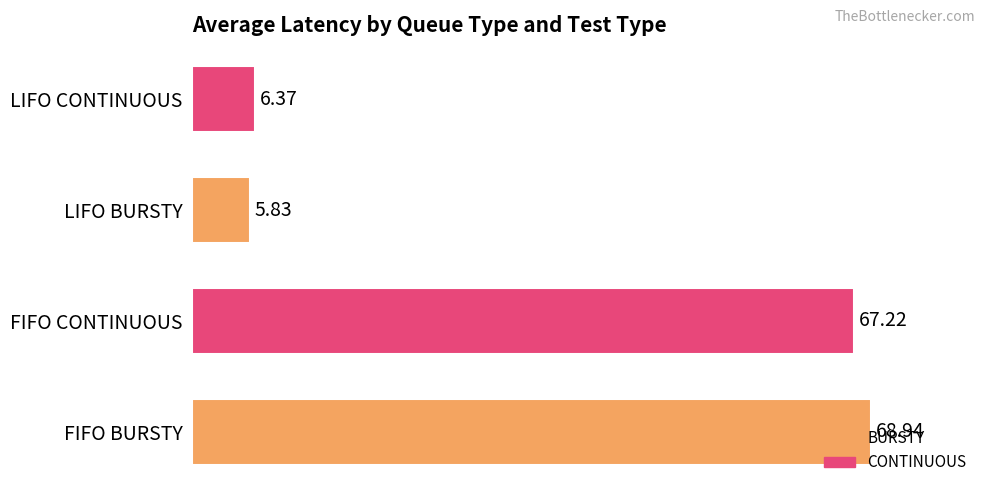

What is the greatest value displayed?

68.9